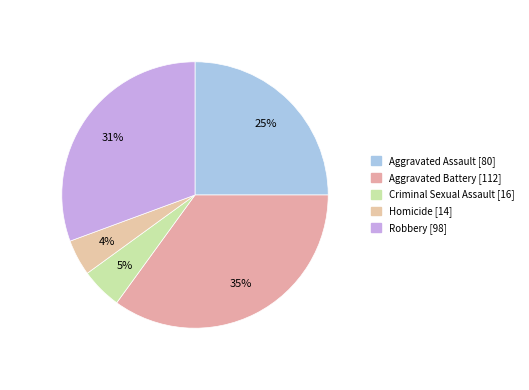

Approximately how many times larger is the value at Homicide compared to Criminal Sexual Assault?

0.9